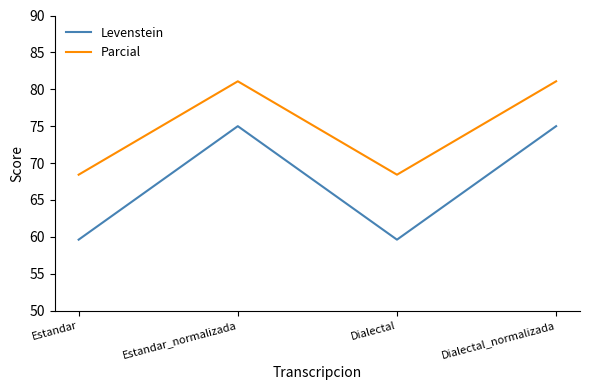

True or false: Parcial and Levenstein intersect in this chart.

False